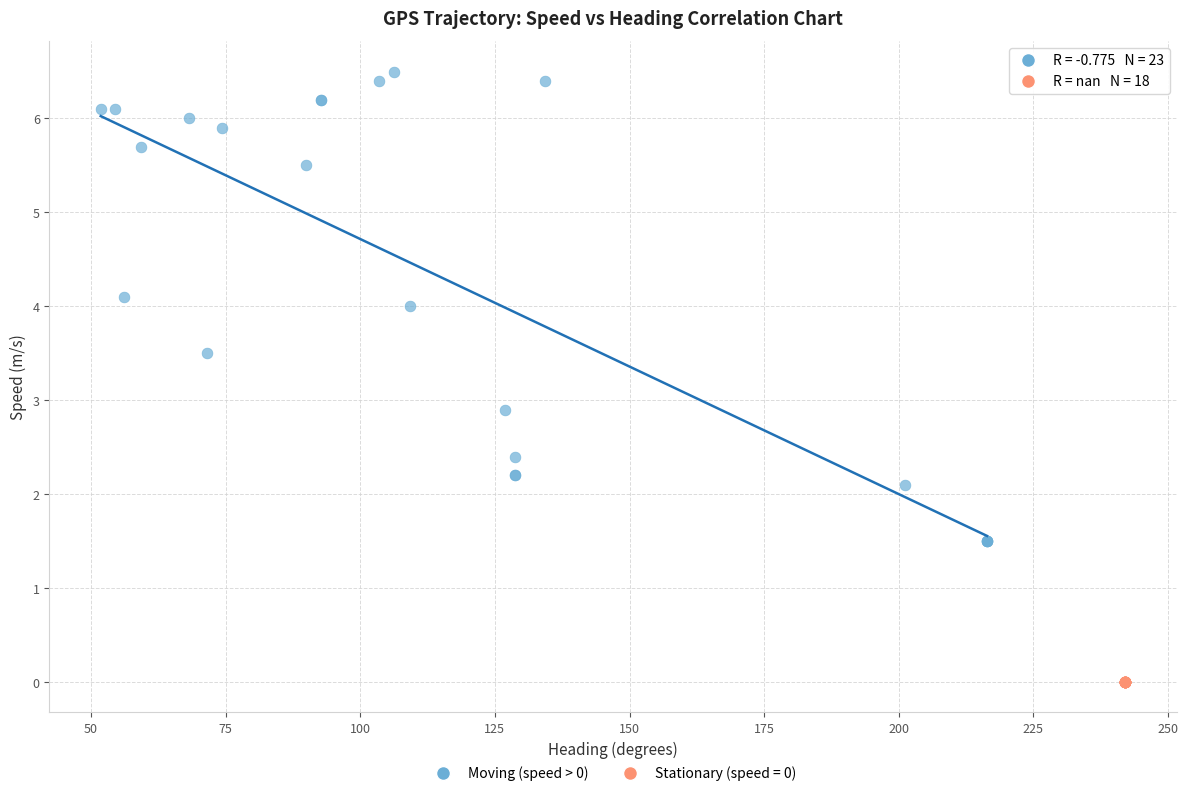

Which series reaches the minimum Y coordinate?

Stationary (speed = 0)